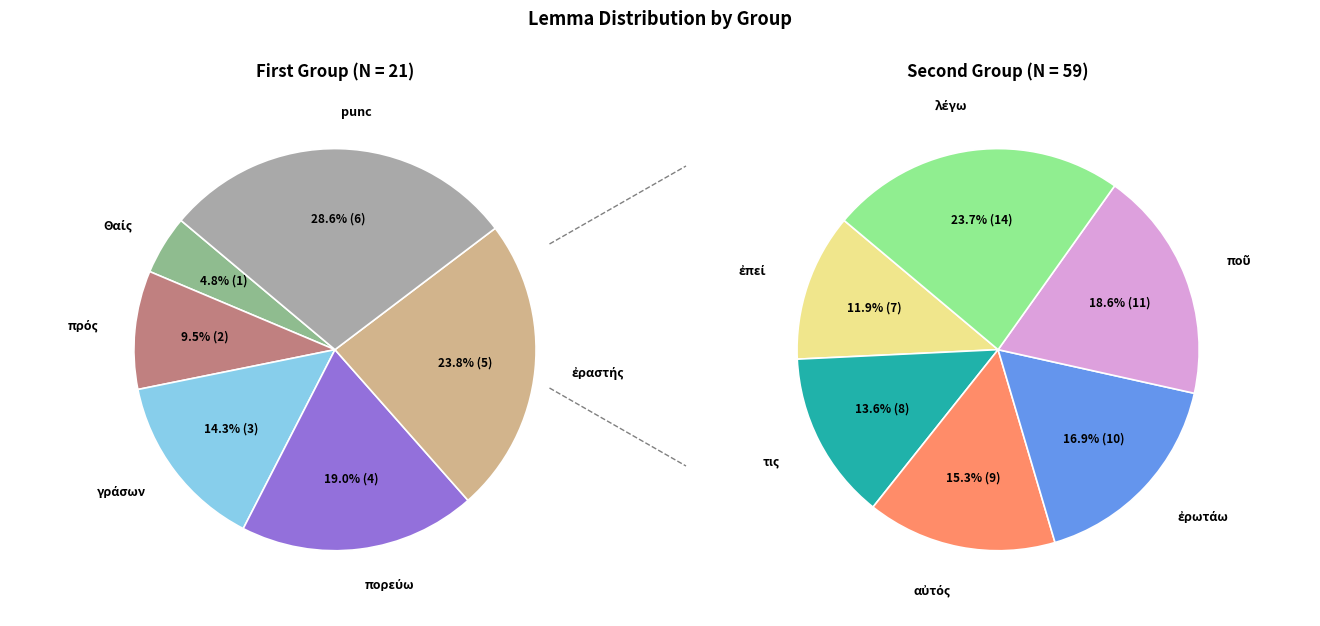

The πορεύω slice represents 1% of the pie. True or false?

False